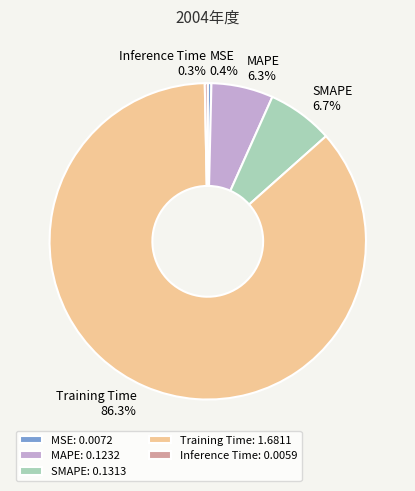

What portion of the pie excludes MSE?

99.6%